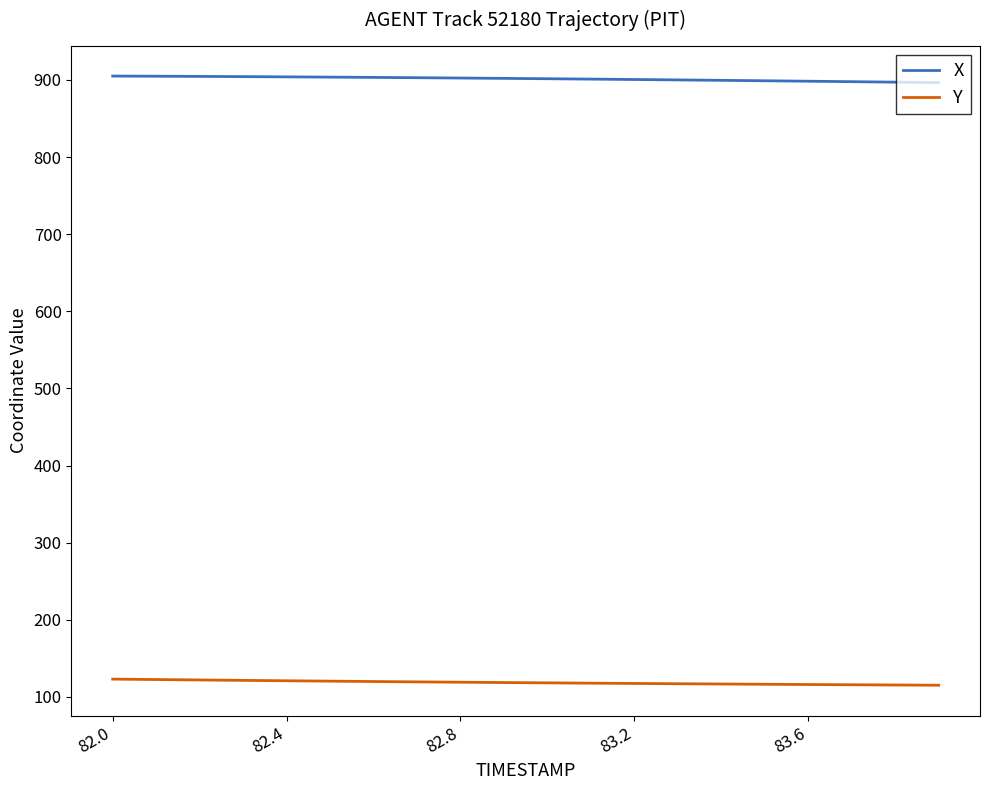

Which series has the largest total across all categories?

X